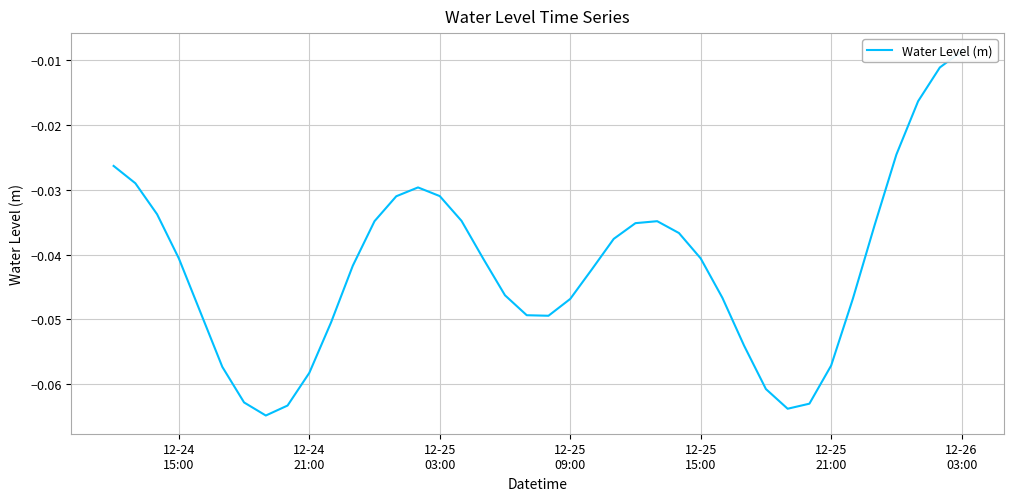

How many interior local valleys (lower than both neighbors) does the data have?

3